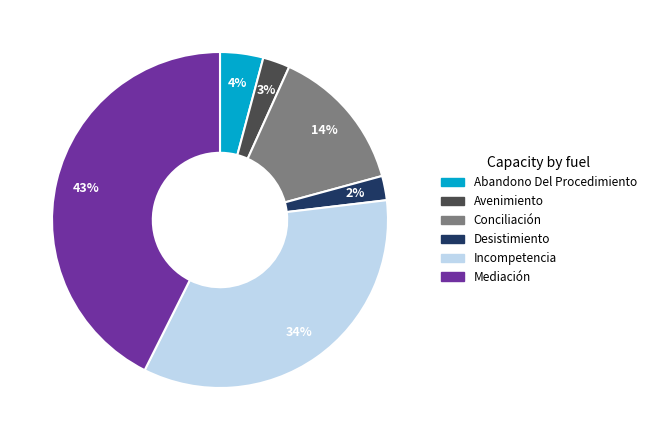

Which category has the biggest portion of the pie?

Mediación